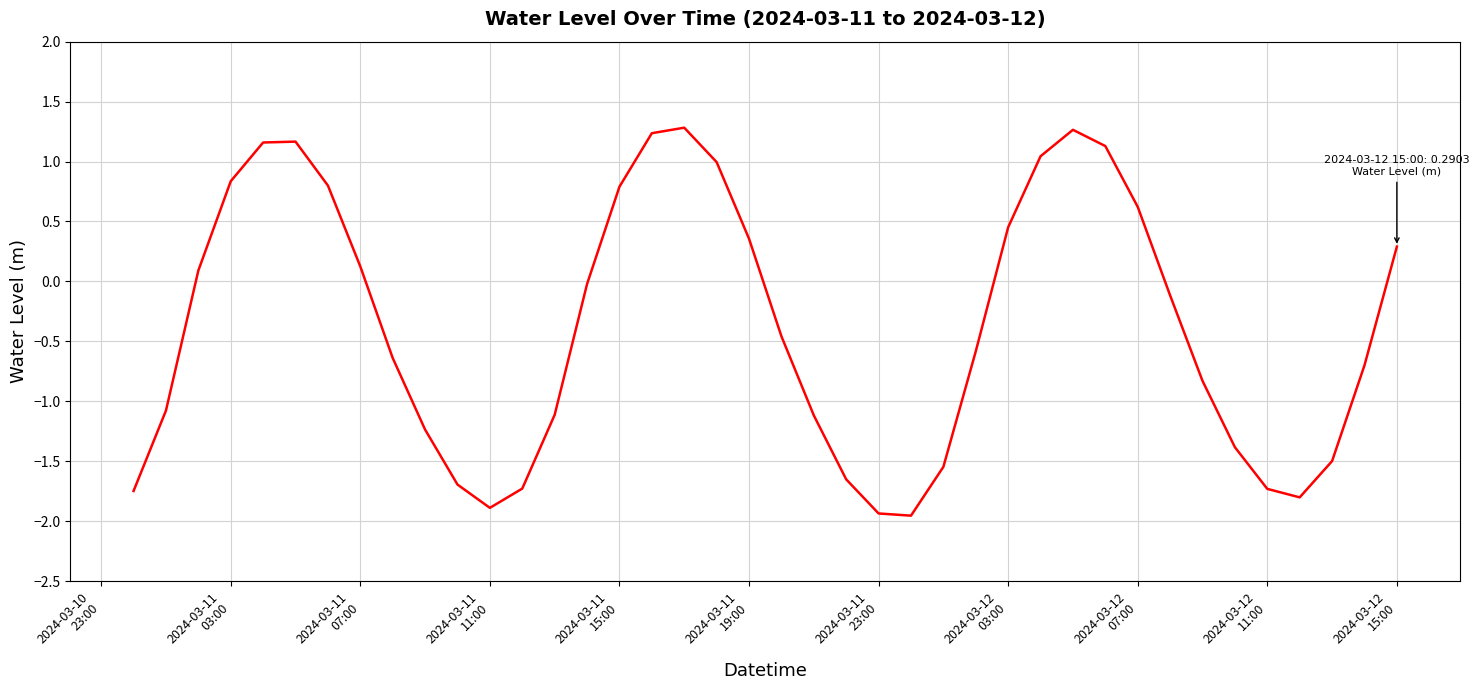

What is the sum of all values?

-14.8